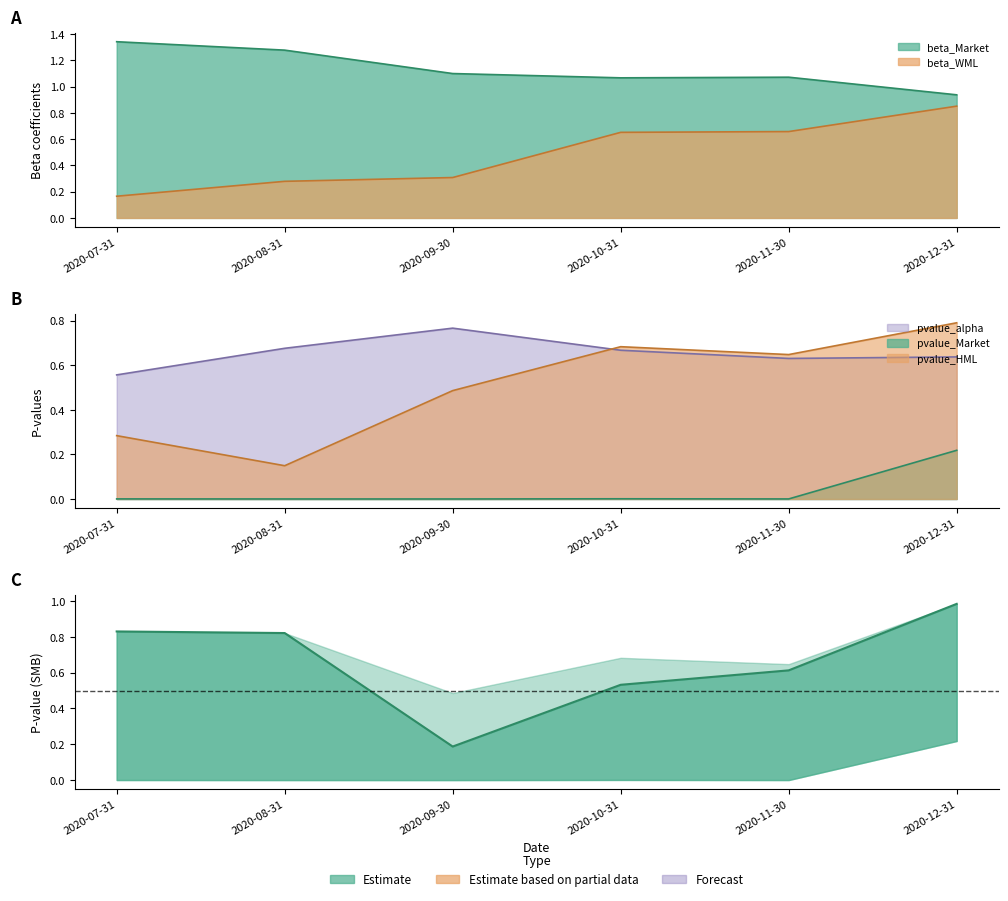

At which label does pvalue_HML reach its peak?

2020-12-31